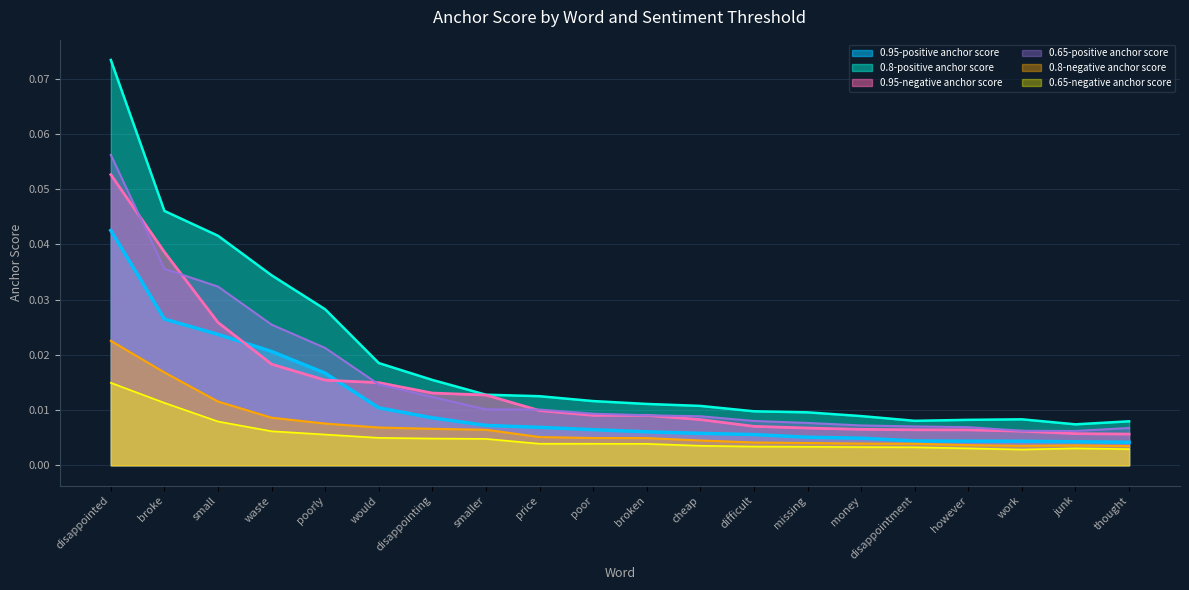

True or false: 0.95-positive anchor score has a value of 0.0 at work.

True